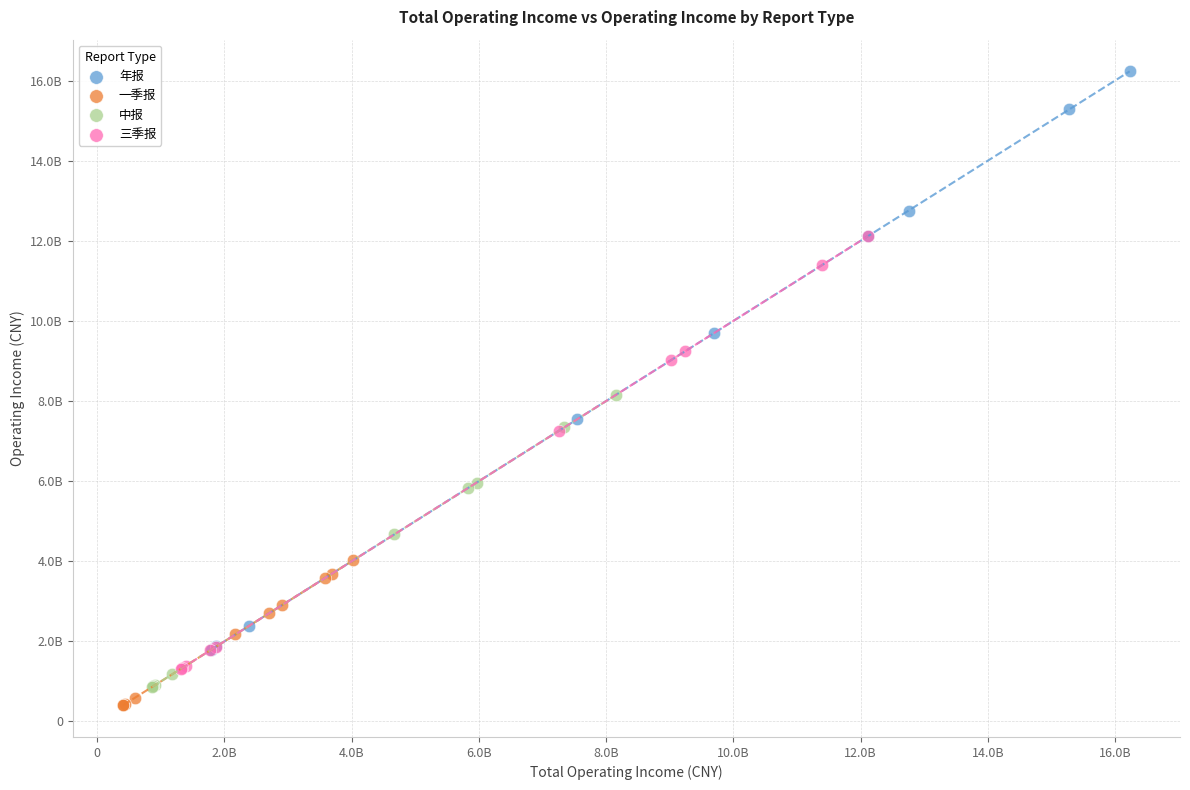

What are all the series names shown in the legend?

年报, 一季报, 中报, 三季报